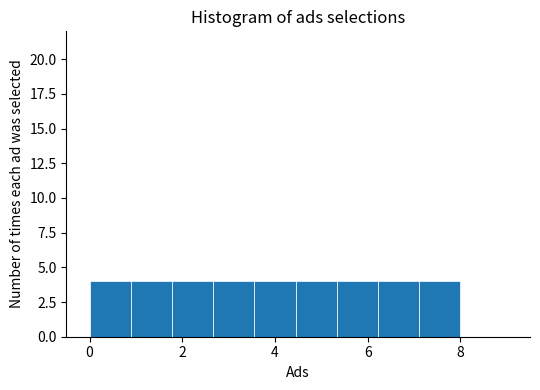

Reading left to right, transcribe this chart: for each bar, give the range it covers on the x-axis and its height. Neither the bar edges nor the heights are printed on the chart, so give them approximately, as read against the axes.

0.0 to 0.8: 4
0.8 to 1.8: 4
1.8 to 2.6: 4
2.6 to 3.6: 4
3.6 to 4.4: 4
4.4 to 5.4: 4
5.4 to 6.2: 4
6.2 to 7.2: 4
7.2 to 8.0: 4